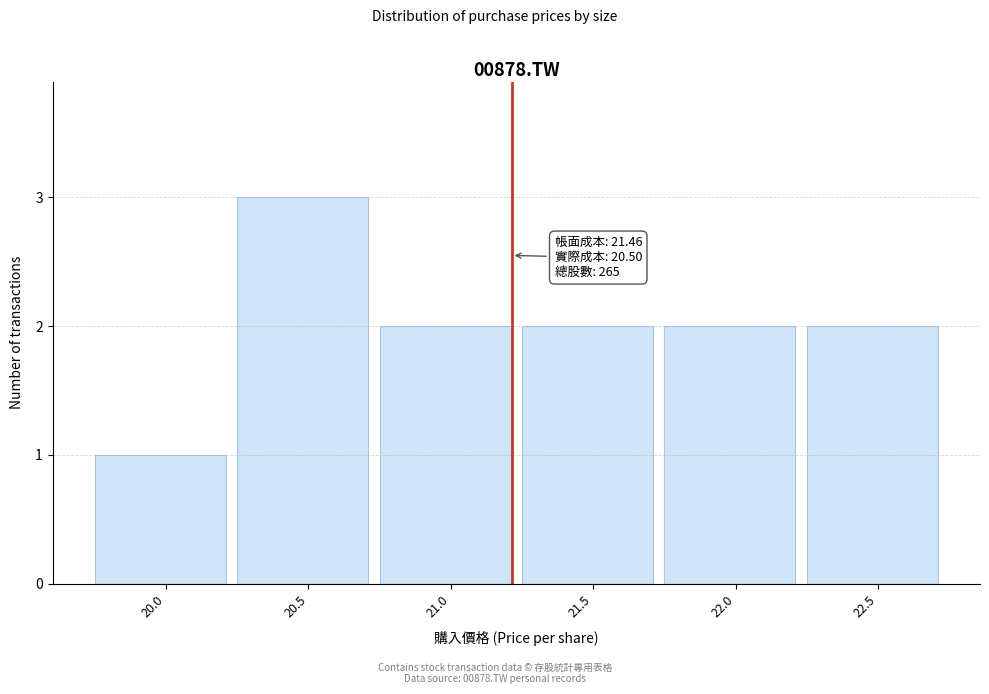

Reading left to right, extract all data points from this chart.

20.0=1	20.5=3	21.0=2	21.5=2	22.0=2	22.5=2